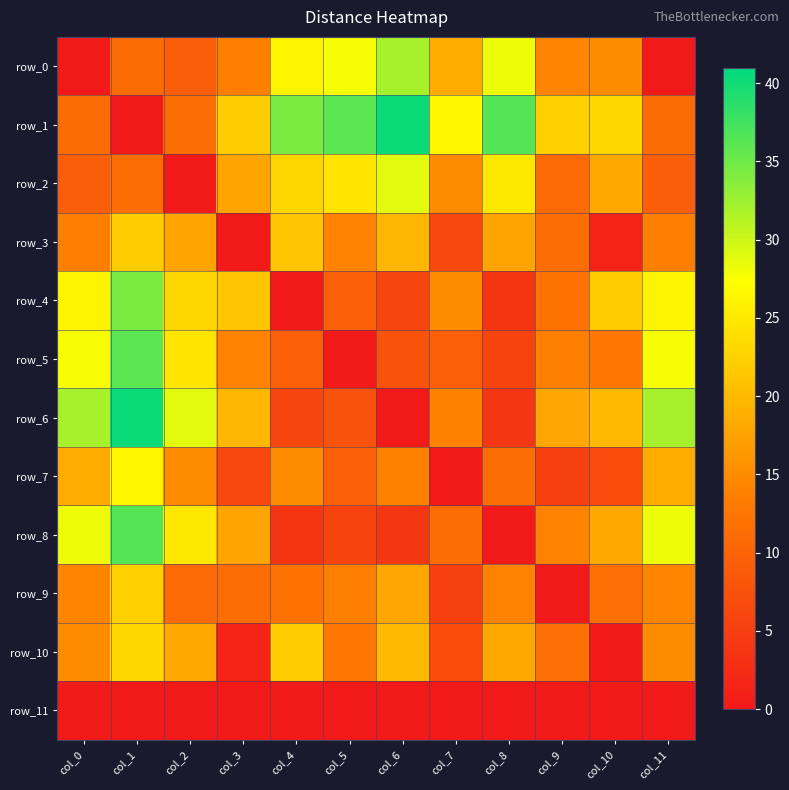

How many data points in row_1 are above 23?

6